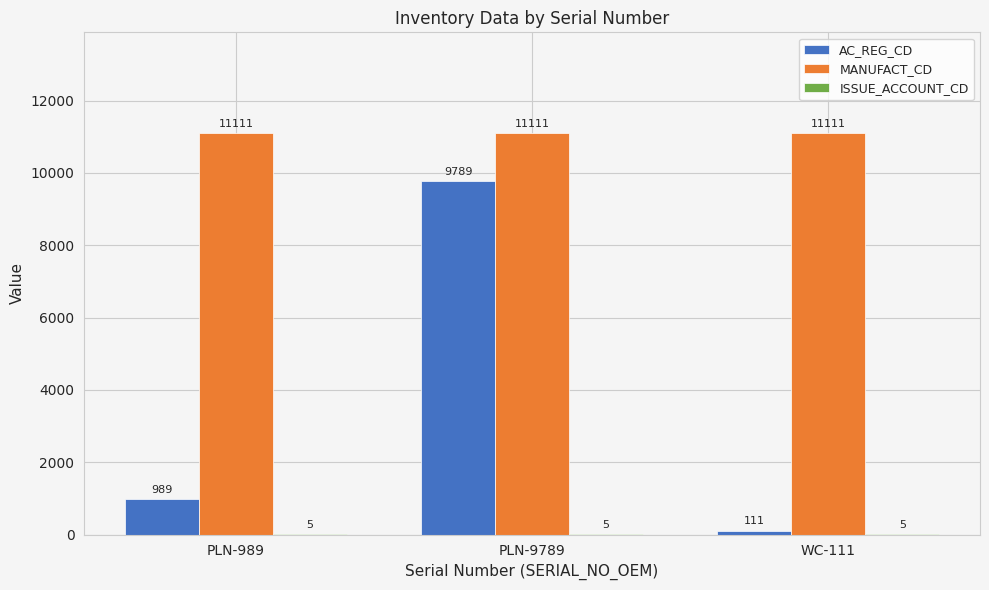

What is the greatest value displayed?

11111